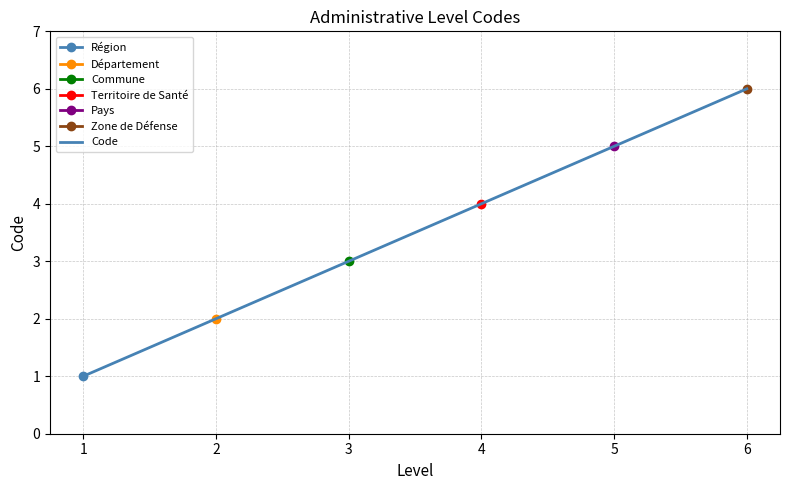

What is the difference between the values at 4 and 1?

3